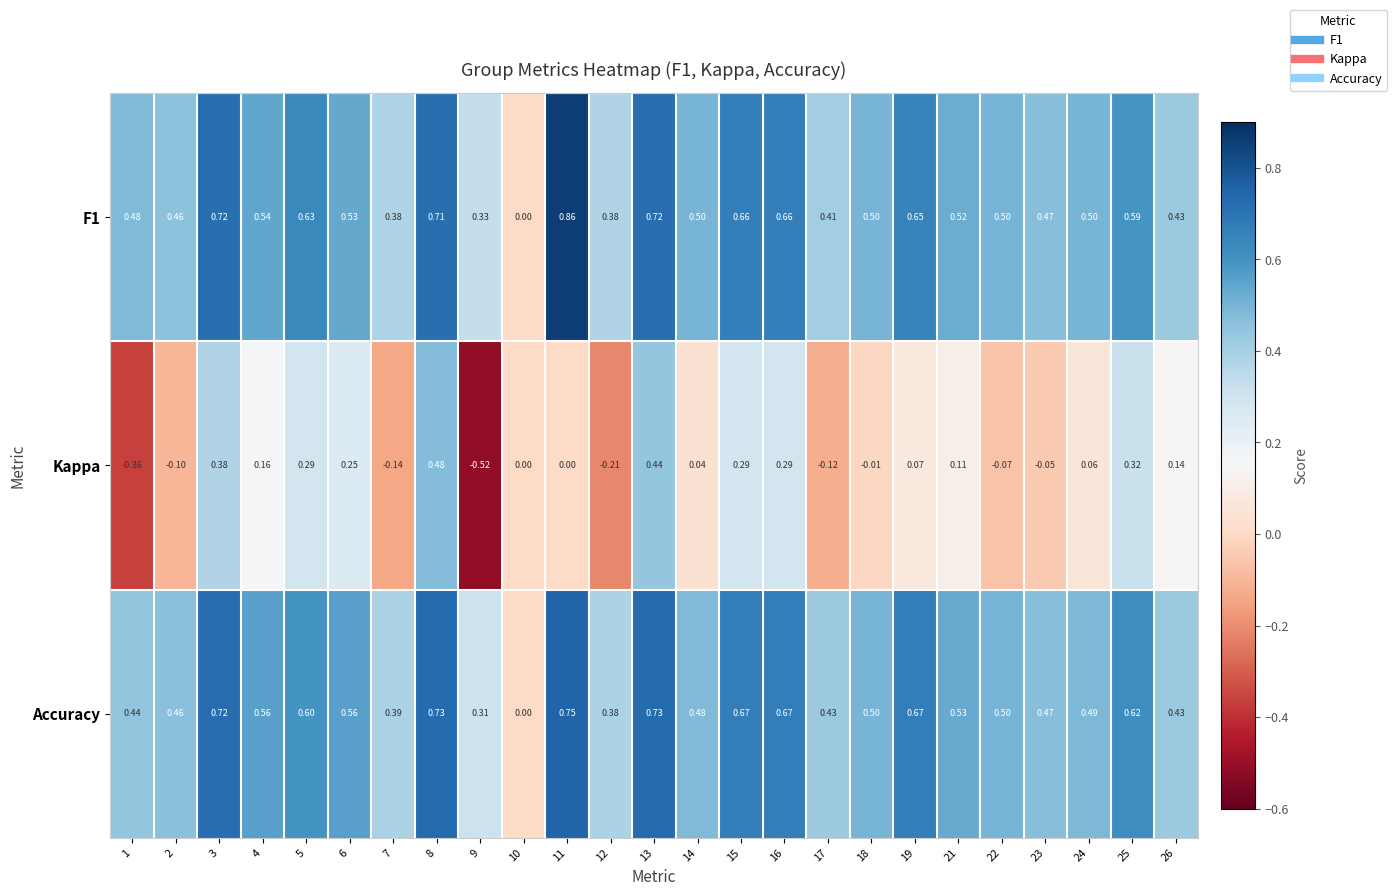

Which series has the largest range (max minus min)?

Kappa